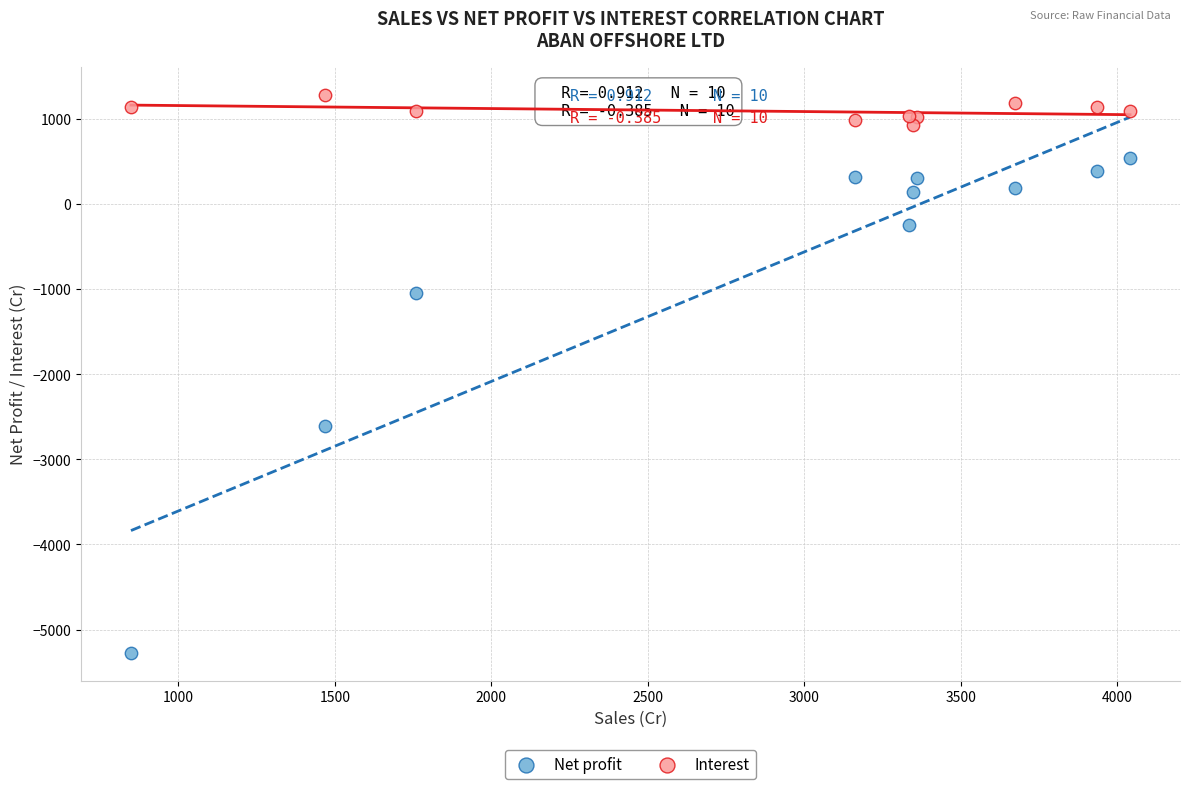

Which series reaches the minimum Y coordinate?

Net profit